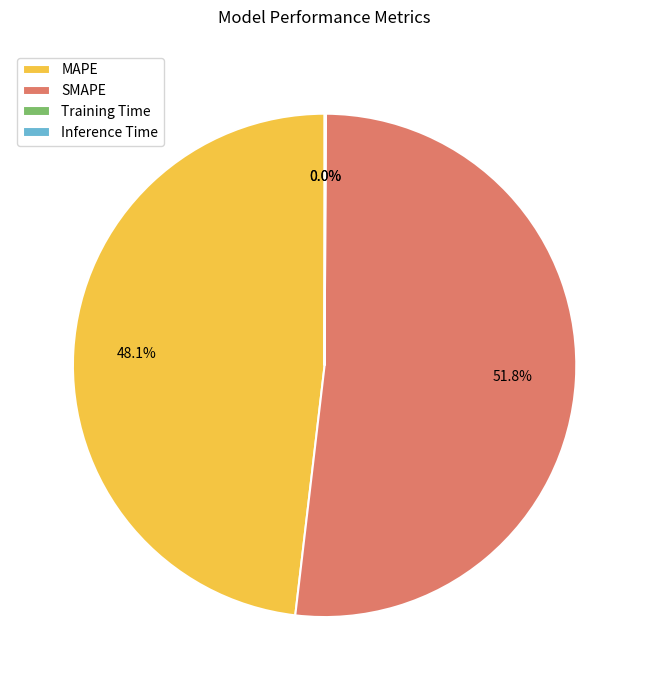

What is the majority slice?

SMAPE